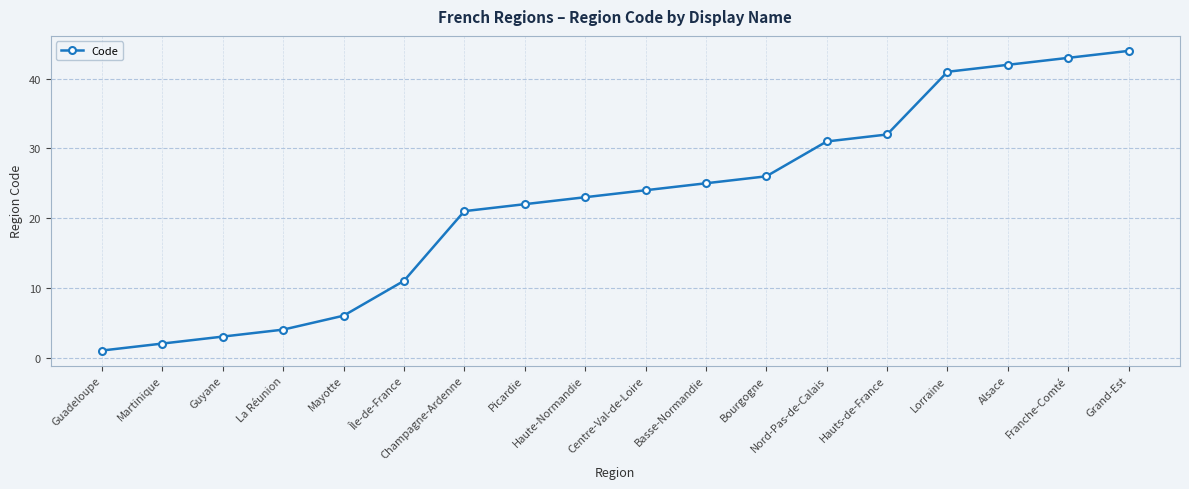

True or false: there are more than 0 points higher than both neighbors.

False